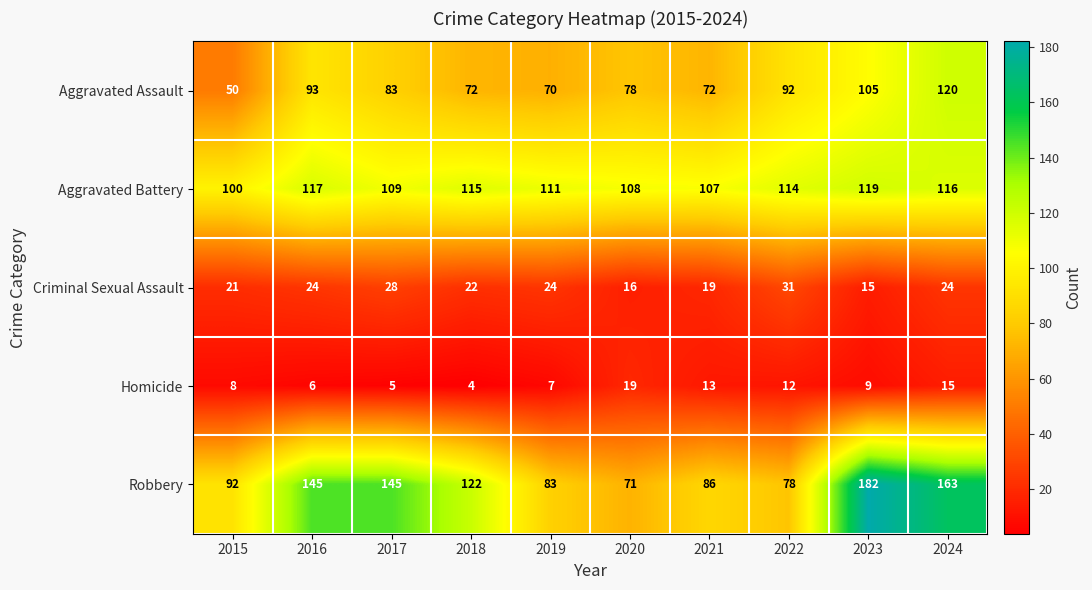

Count the Criminal Sexual Assault values in the range 19 to 24.

6